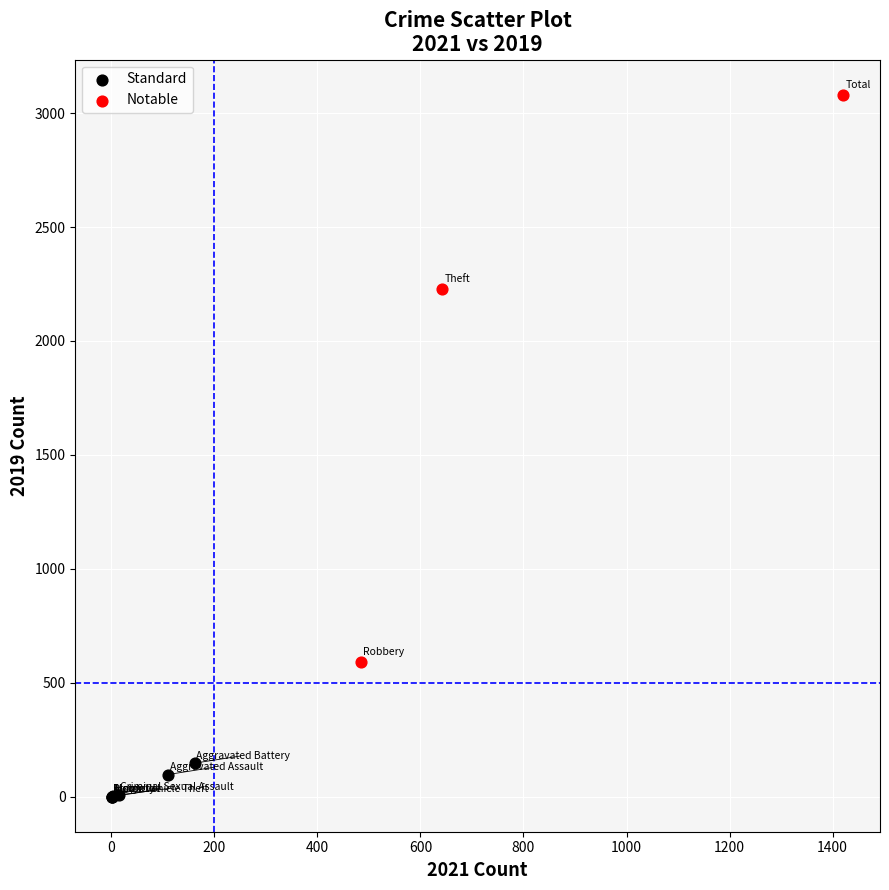

Which series has the largest Y range (max minus min)?

Notable